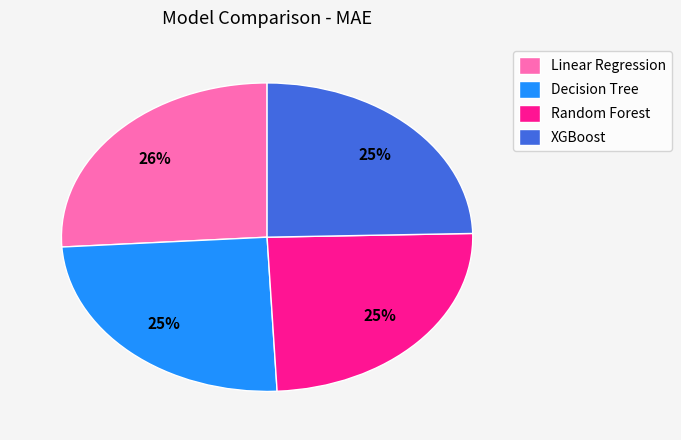

What percentage is the Linear Regression slice, to the nearest percent?

26%